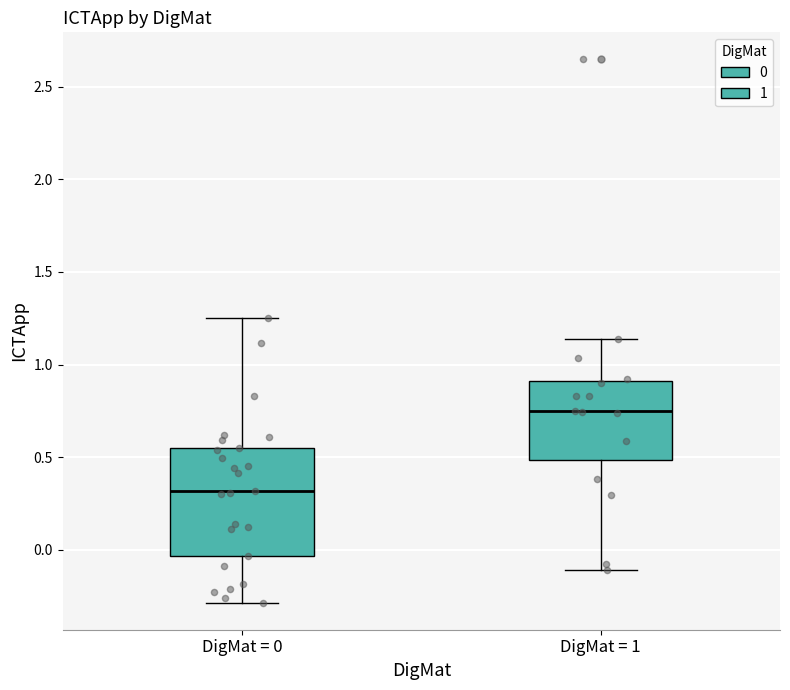

Which box's median line is the highest?

DigMat = 1